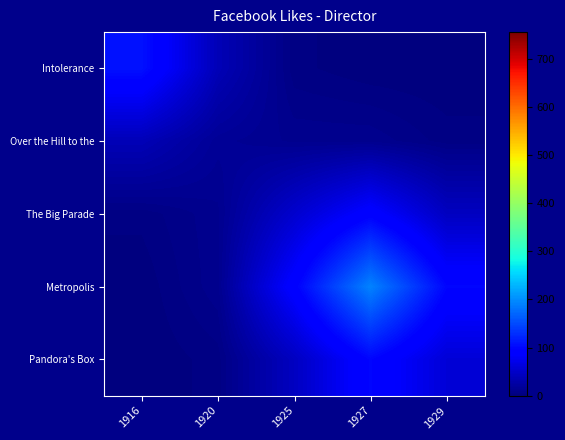

Rank the series at 1925 from highest to lowest value.

Metropolis, The Big Parade, Pandora's Box, Over the Hill to the, Intolerance